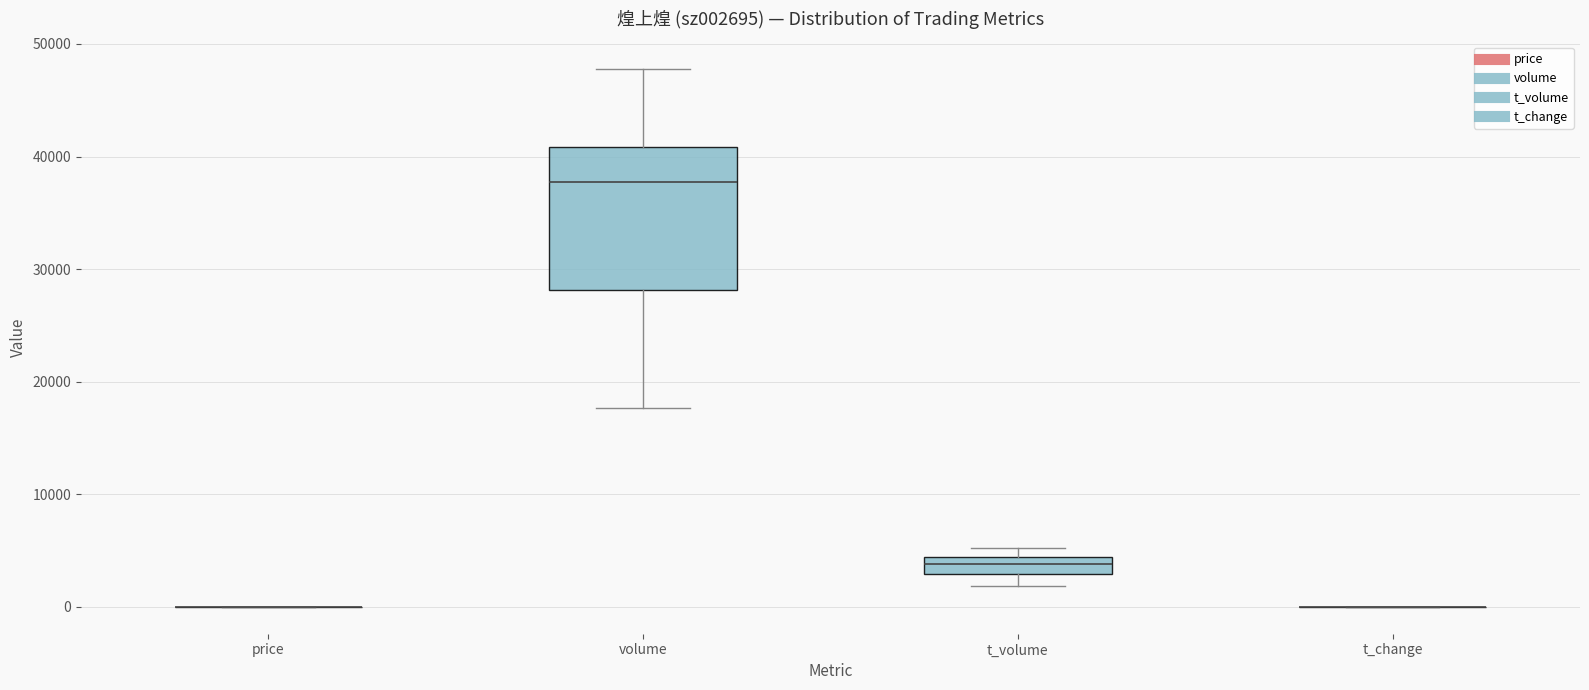

Comparing the boxes themselves (not the whiskers), which one is the tallest?

volume